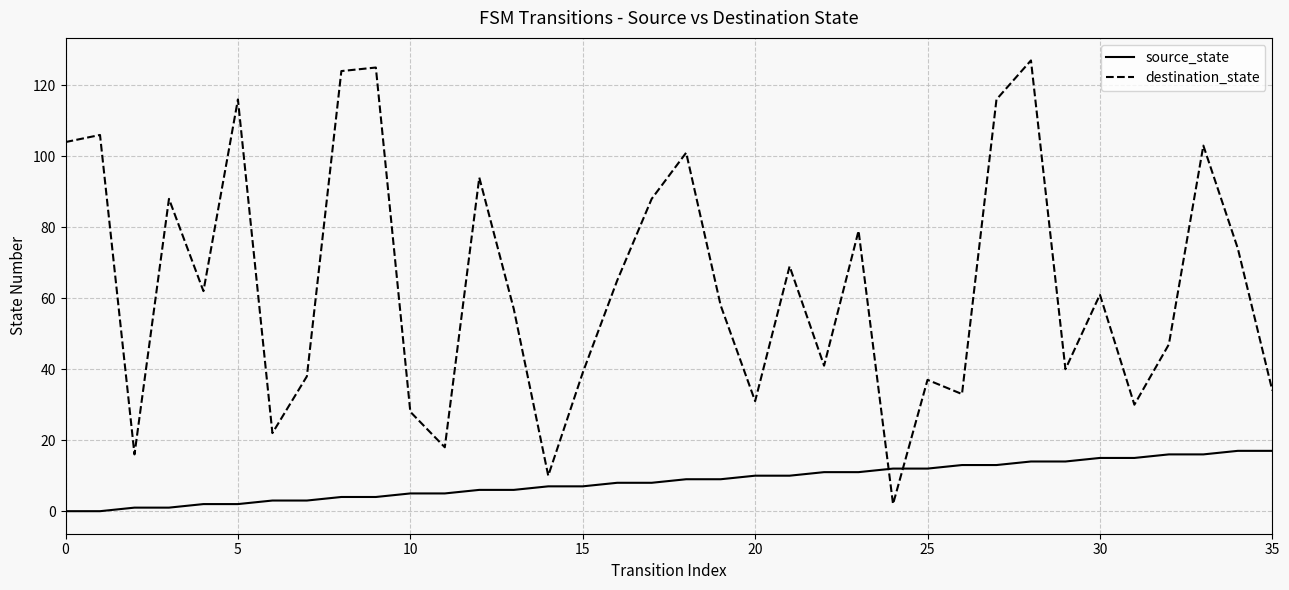

Rank the series by their maximum value, from lowest to highest.

source_state, destination_state